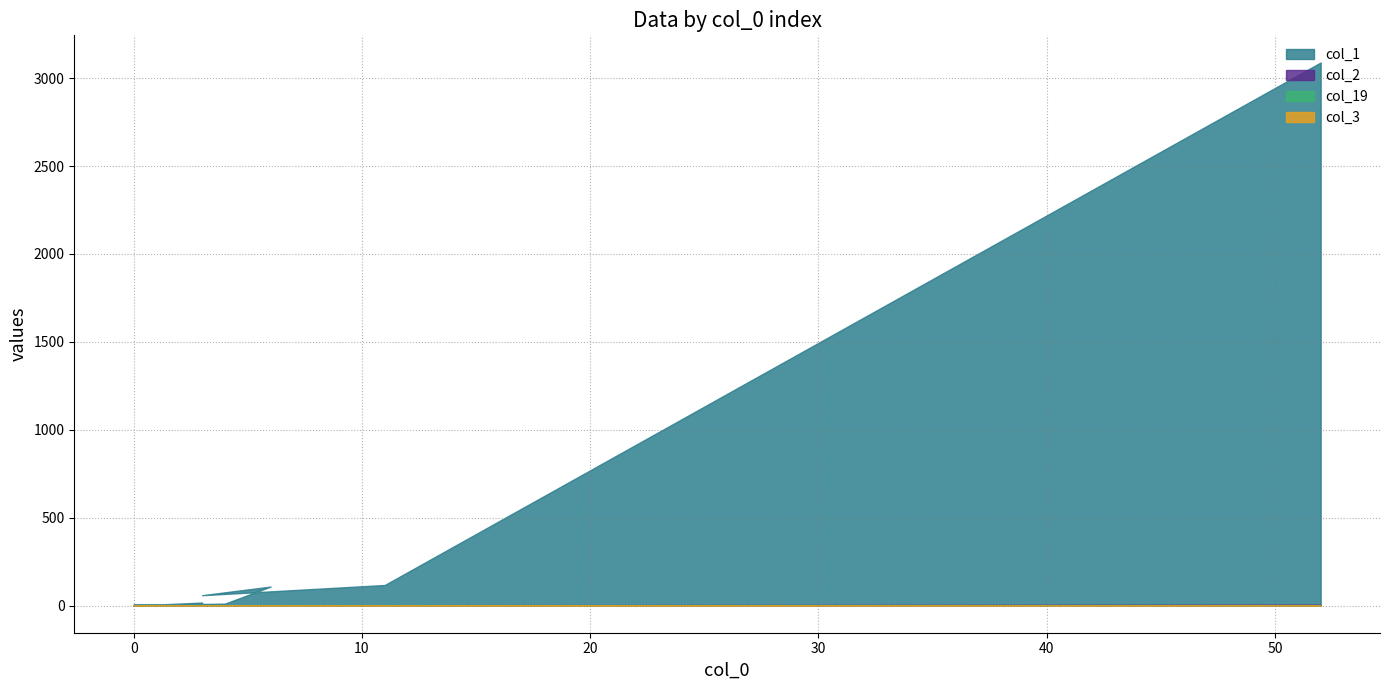

True or false: col_19 and col_2 cross at least once.

False